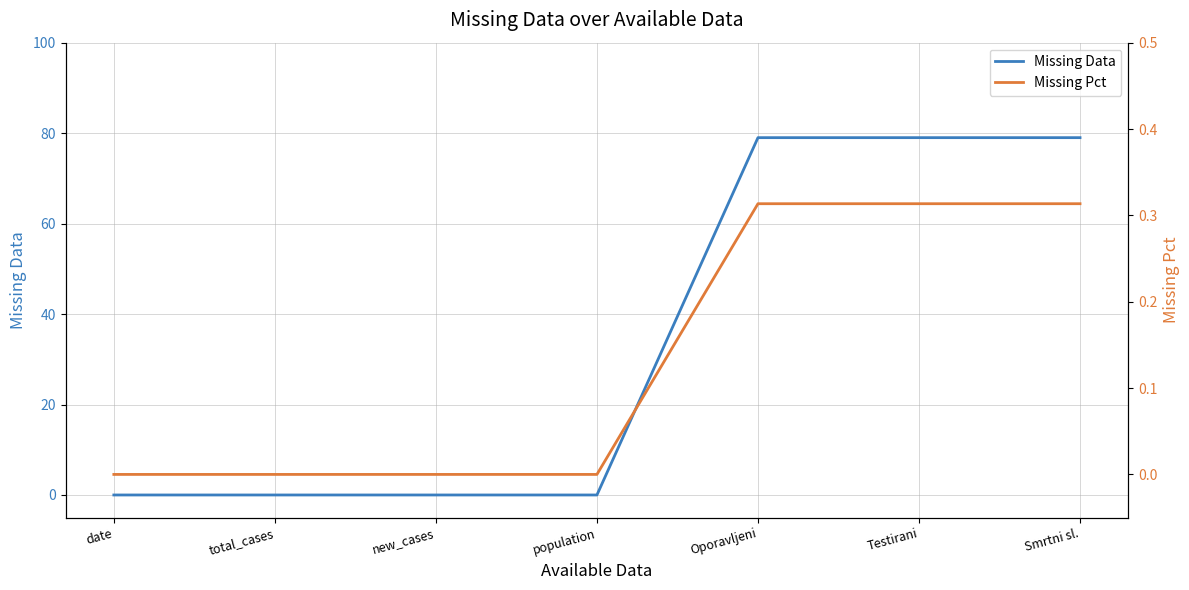

What is the maximum value shown in the chart?

79.0